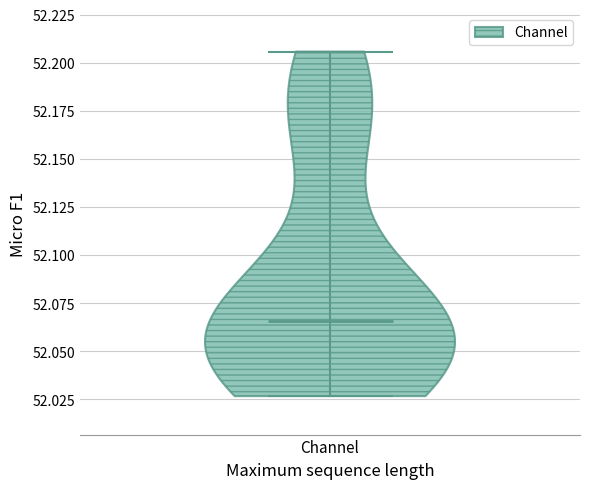

Read this violin plot against the y-axis: where its median line is, and the lowest and highest points the violin reaches. The values are not printed on the chart, so give them approximately, as read against the axis.

median line 52.065, lowest point 52.025, highest point 52.205